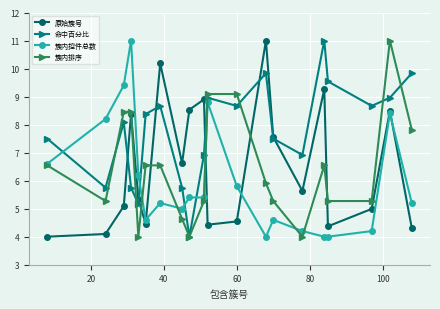

What is the difference between the maximum and minimum values in the 簇内排序 series?

7.0